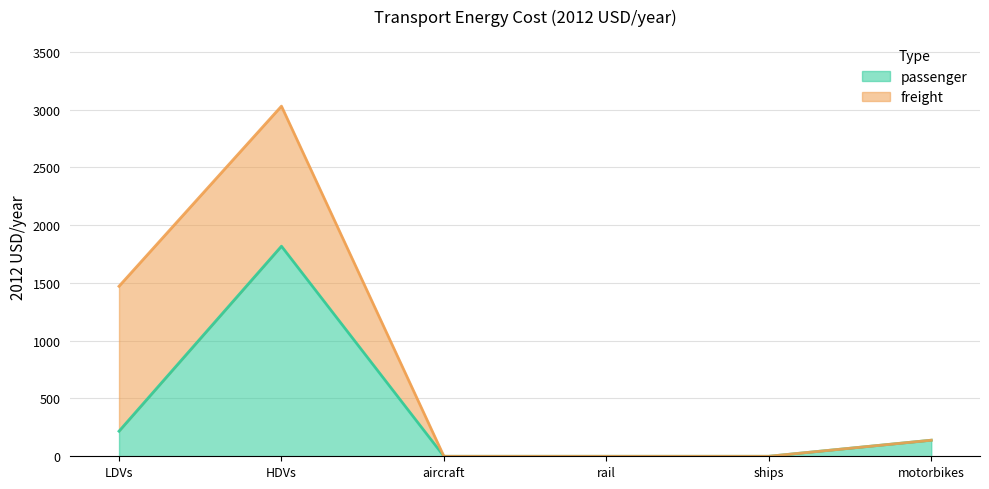

Reading left to right, what are all the values shown in this chart?

LDVs=217.0	HDVs=1817.7	aircraft=0.0	rail=0.0	ships=0.0	motorbikes=139.1